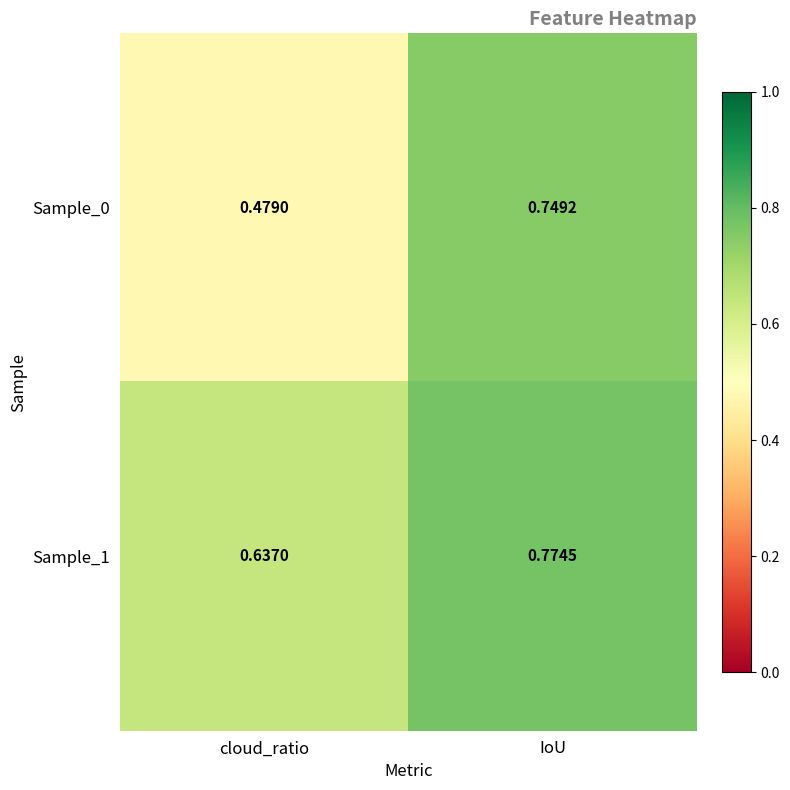

What is the total value across all series at IoU?

1.5